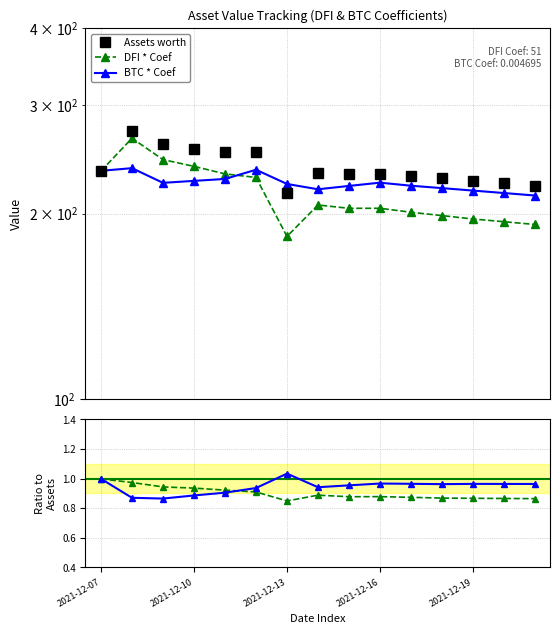

The BTC * Coef series shows 1.0 at 8. True or false?

True